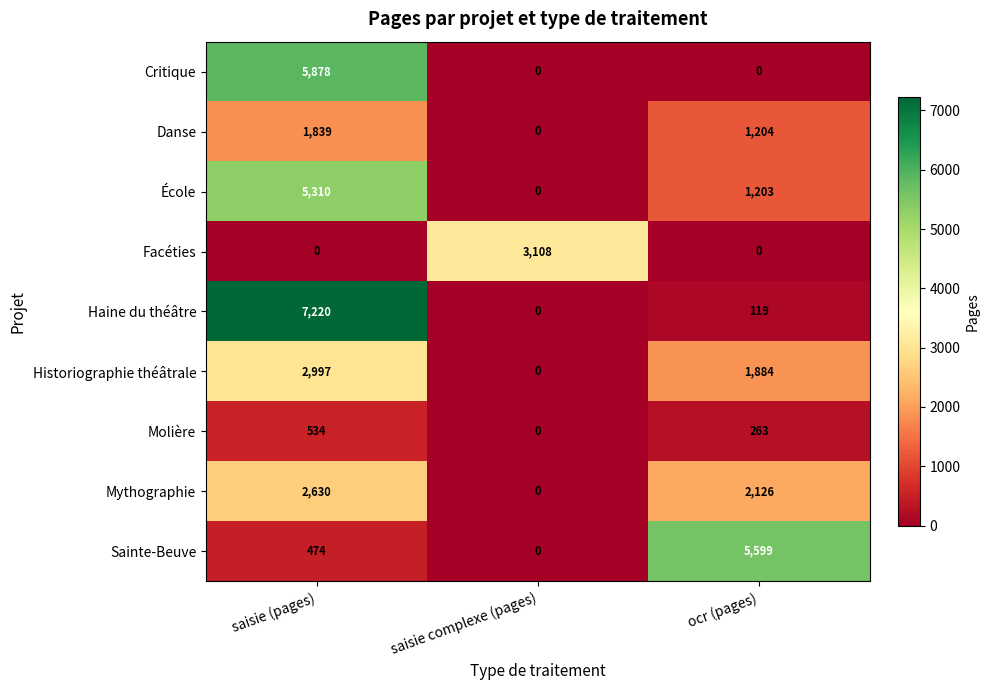

Which series changed the most between saisie (pages) and ocr (pages)?

Haine du théâtre